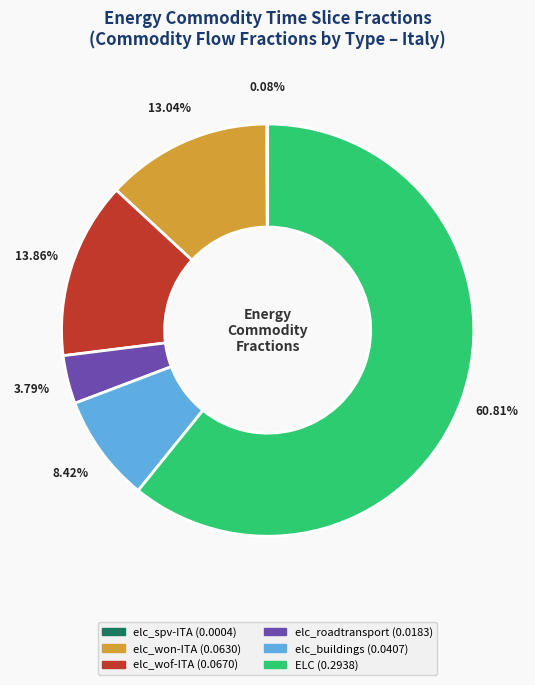

To the nearest percent, what portion does elc_roadtransport represent?

4%